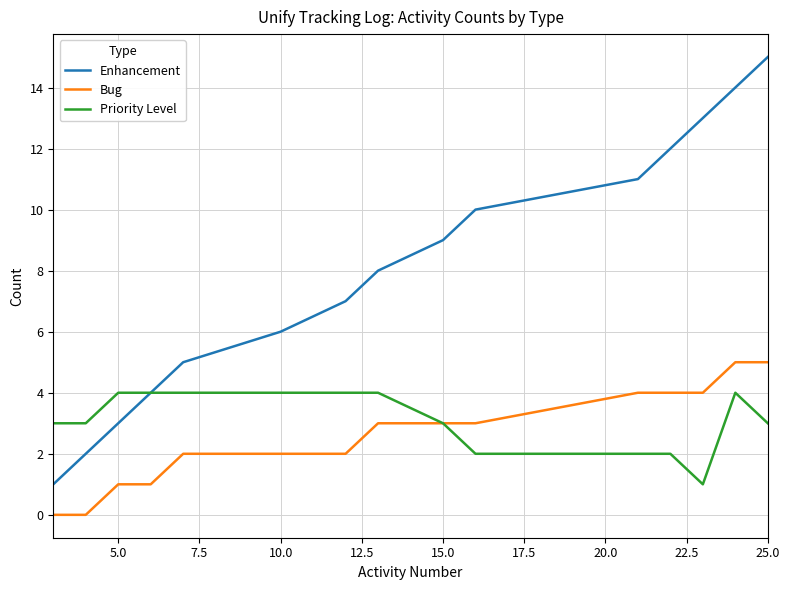

What is the difference between the maximum and minimum values in the Priority Level series?

3